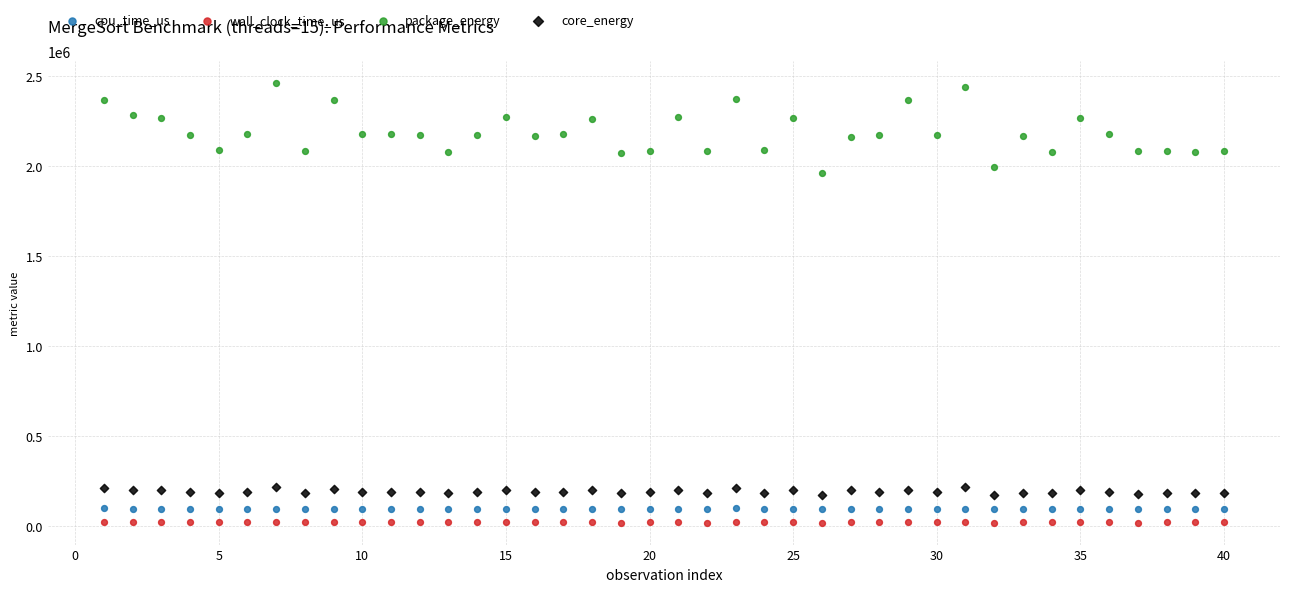

Across all data points, what is the range of X values (max minus min)?

39